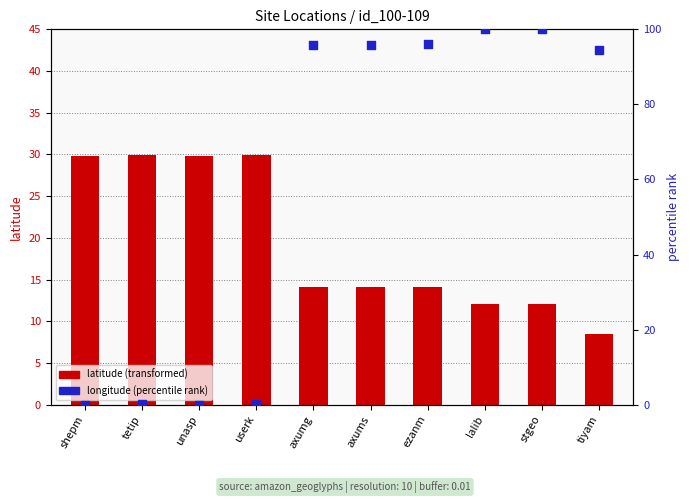

Which series has the largest total across all categories?

longitude (percentile rank)